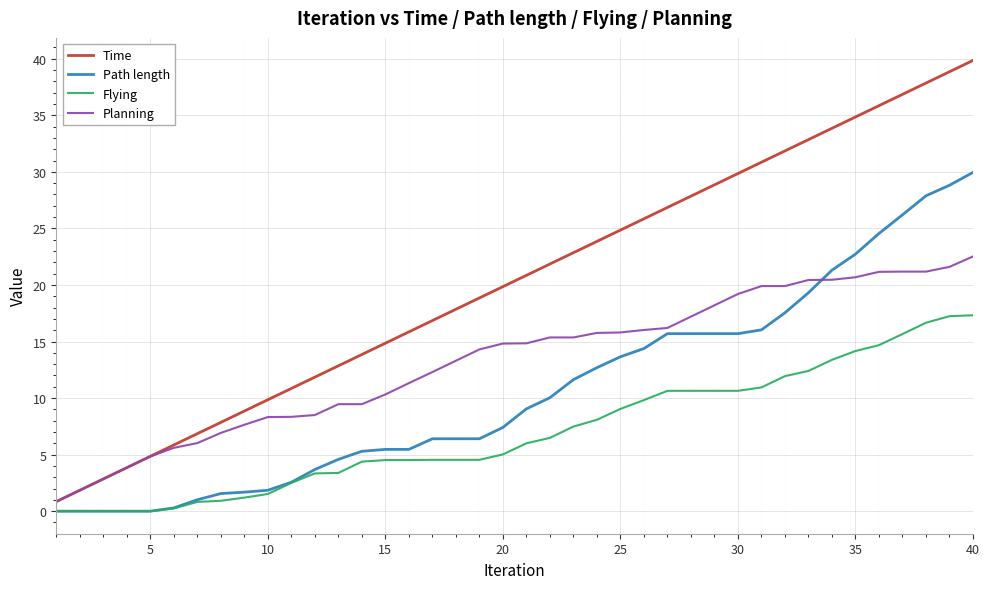

Does the chart display data point markers on the line(s)?

No